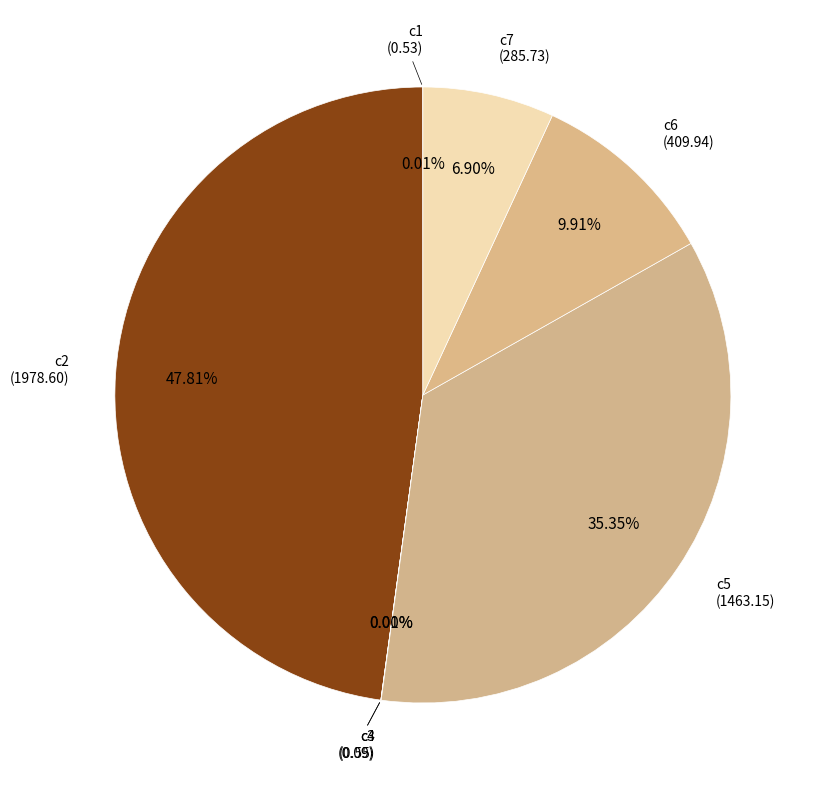

Count the number of slices in the pie.

7